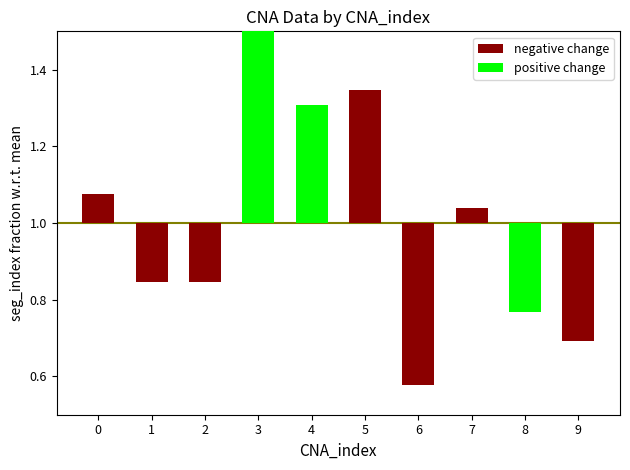

Reading left to right, extract all data points from this chart.

negative change: 0.1	-0.2	-0.2	0.0	0.0	0.3	-0.4	0.0	0.0	-0.3
positive change: 0.0	0.0	0.0	0.5	0.3	0.0	0.0	0.0	-0.2	0.0